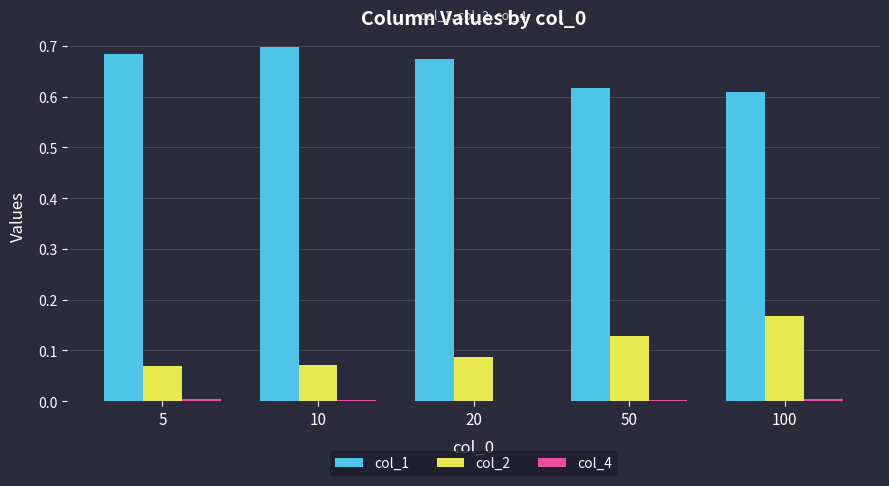

How many col_2 values are between 0 and 1?

5